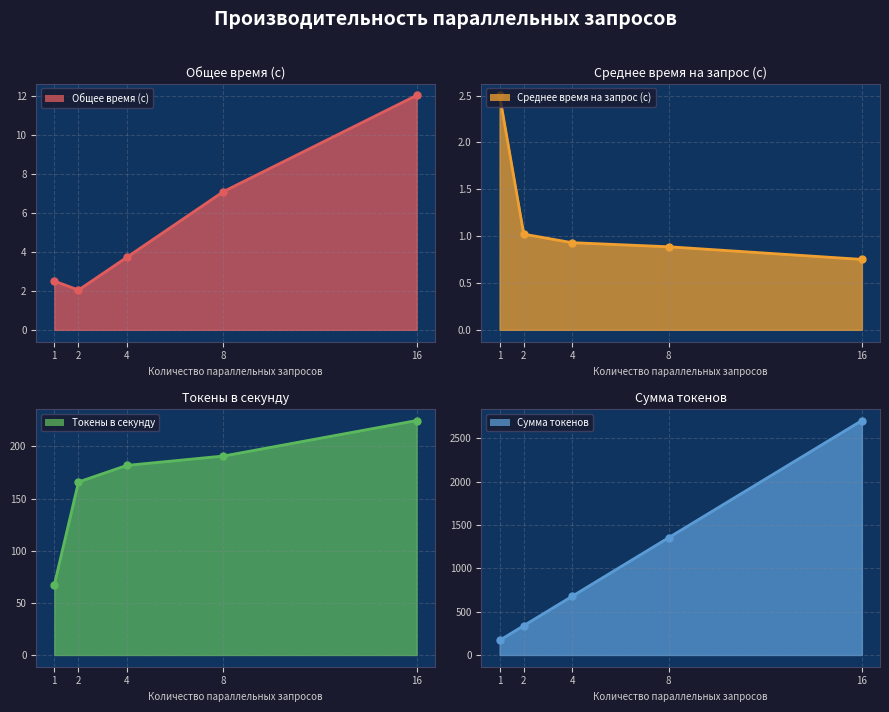

What is the difference between the maximum and minimum values in the Сумма токенов series?

2537.0